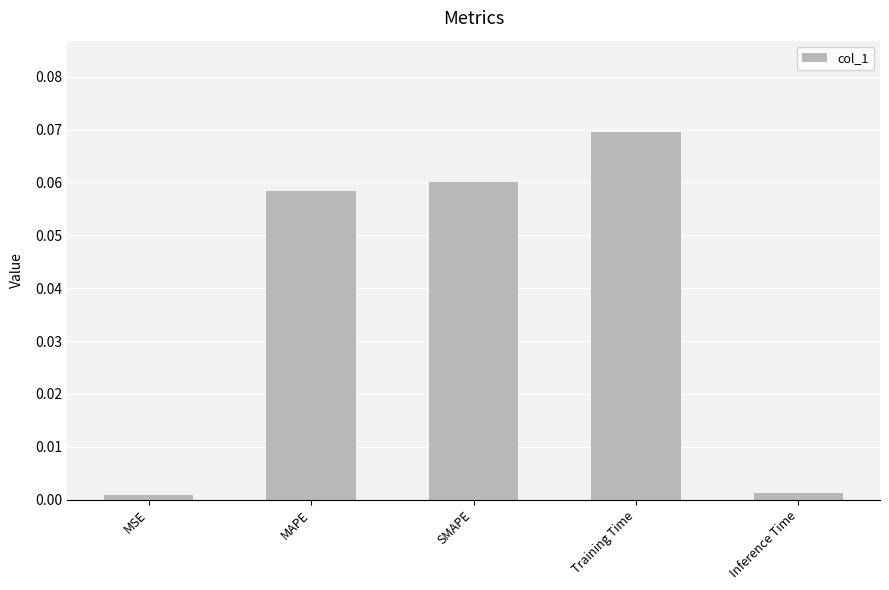

Which has a higher value, SMAPE or Inference Time?

SMAPE